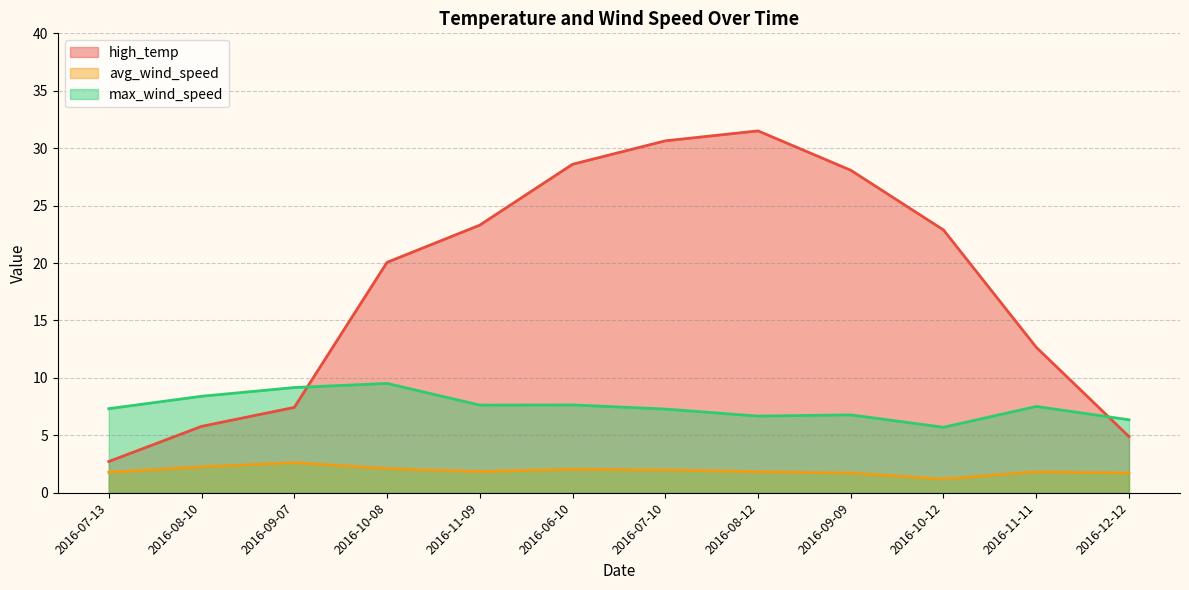

Does the chart have visible grid lines?

Yes